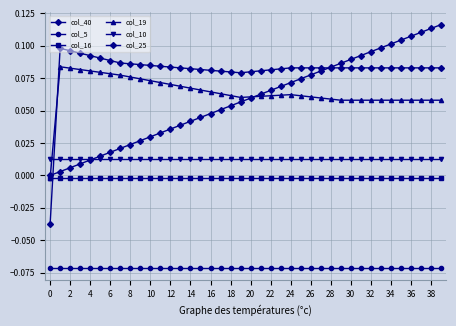

How many lines are shown in the chart?

6